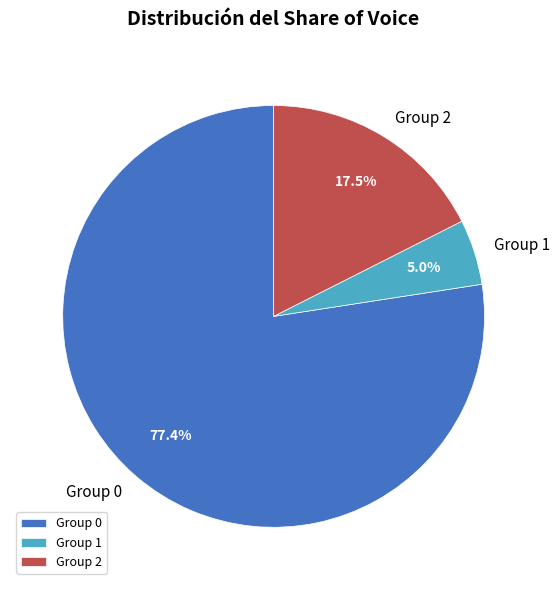

Does Group 0 account for over 50% of the chart?

Yes